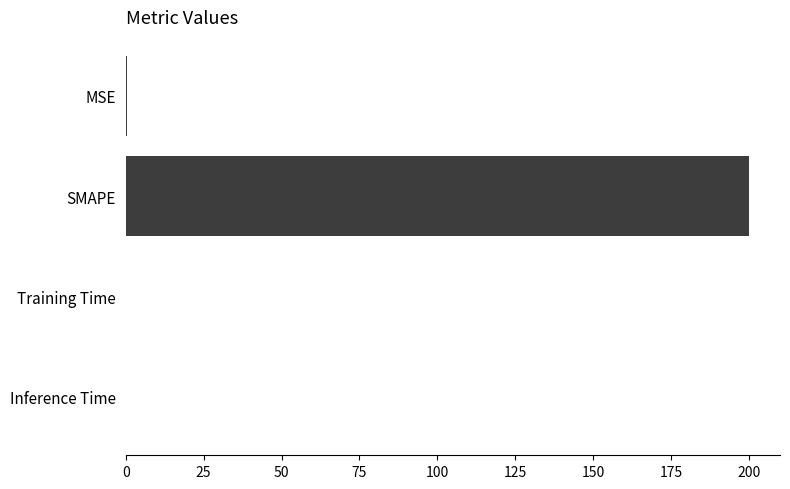

The value at Training Time is 0.0. True or false?

True